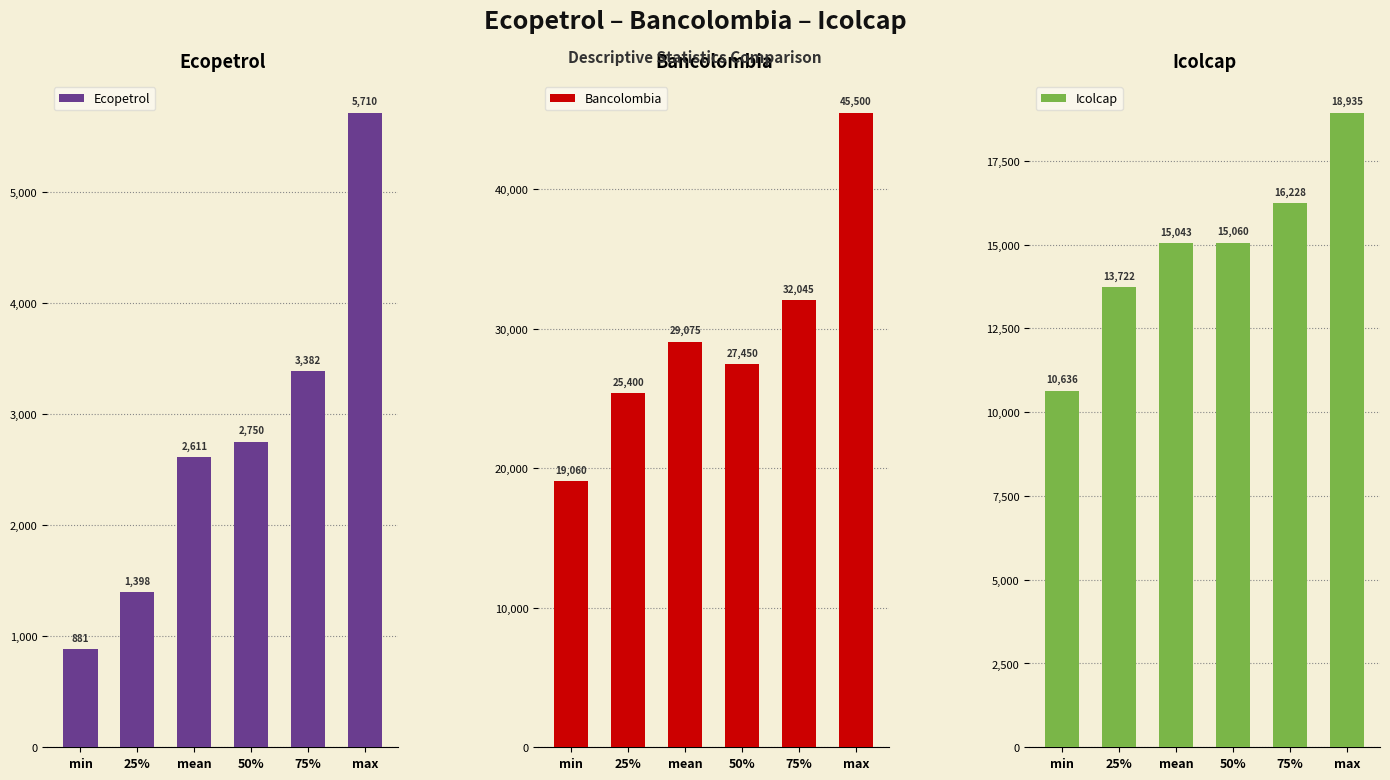

What is the difference between the maximum and minimum values in the Ecopetrol series?

4829.0